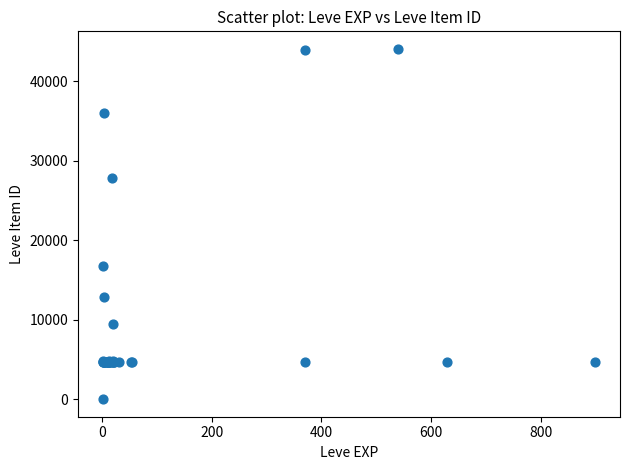

What Y value in the scatter plot is closest to 22050?

16734